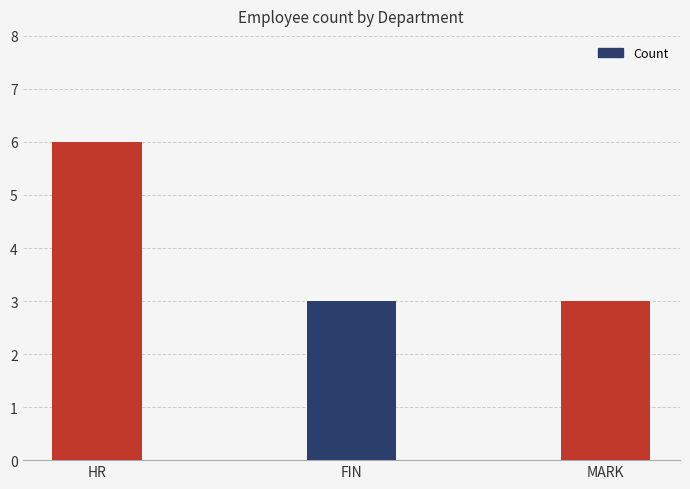

Count the number of data series in this chart.

1